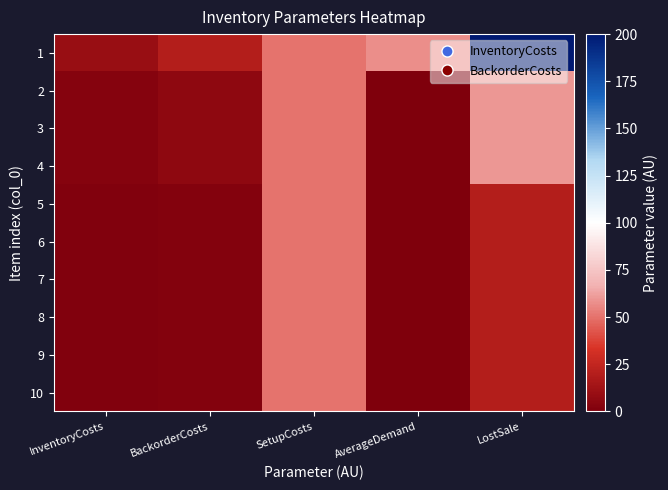

At which category does the chart reach its minimum across all series?

AverageDemand